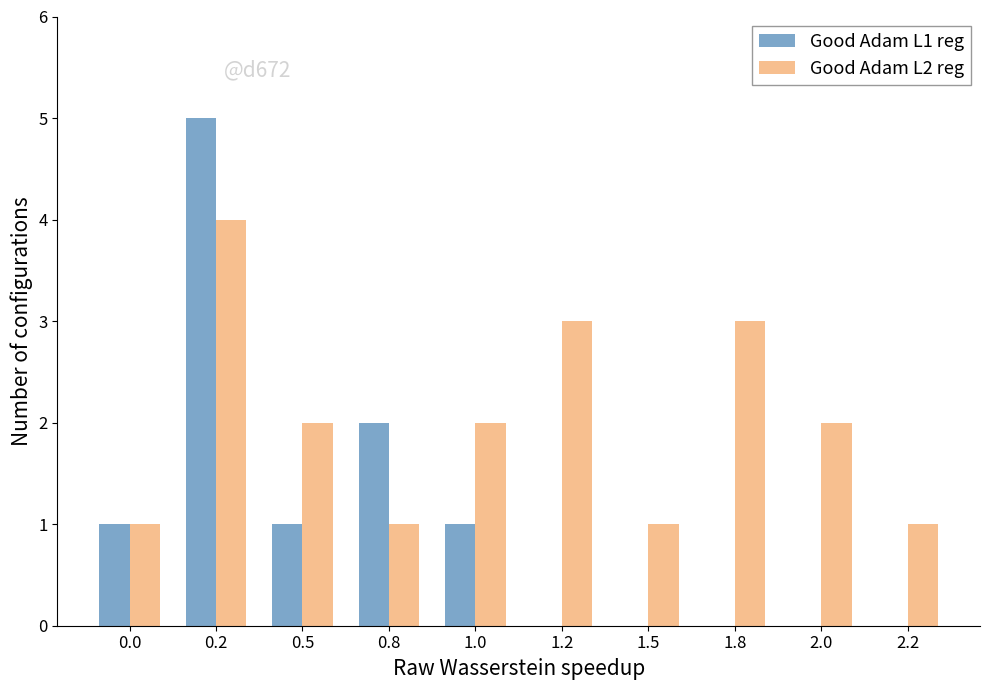

Is the value of Good Adam L2 reg at 0.5 greater than the value of Good Adam L1 reg at 1.2?

Yes